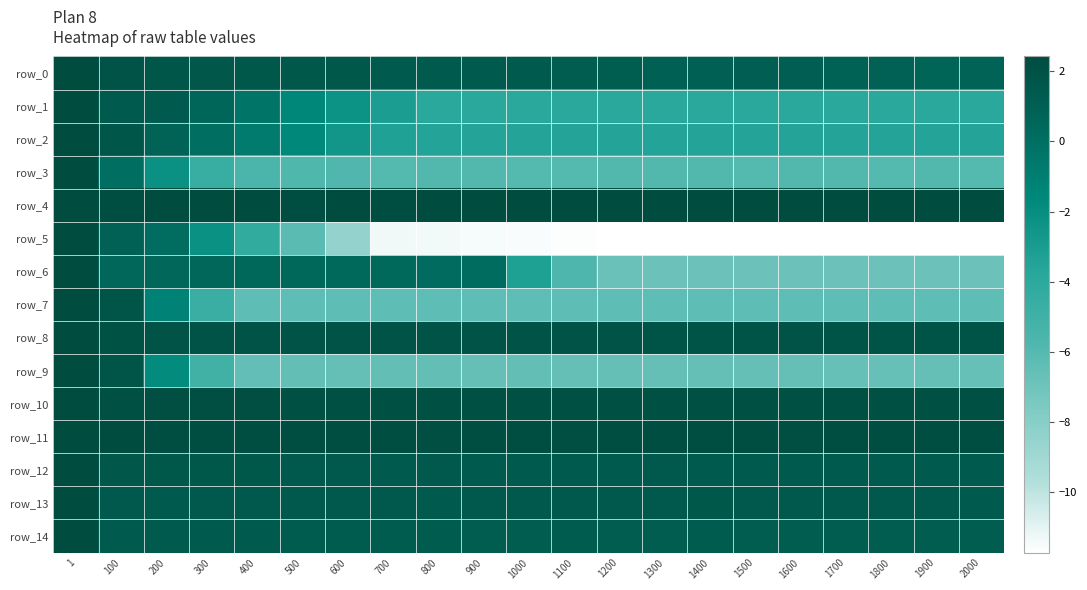

What is the sum of the row_1 values at 1600 and 1800?

-7.8